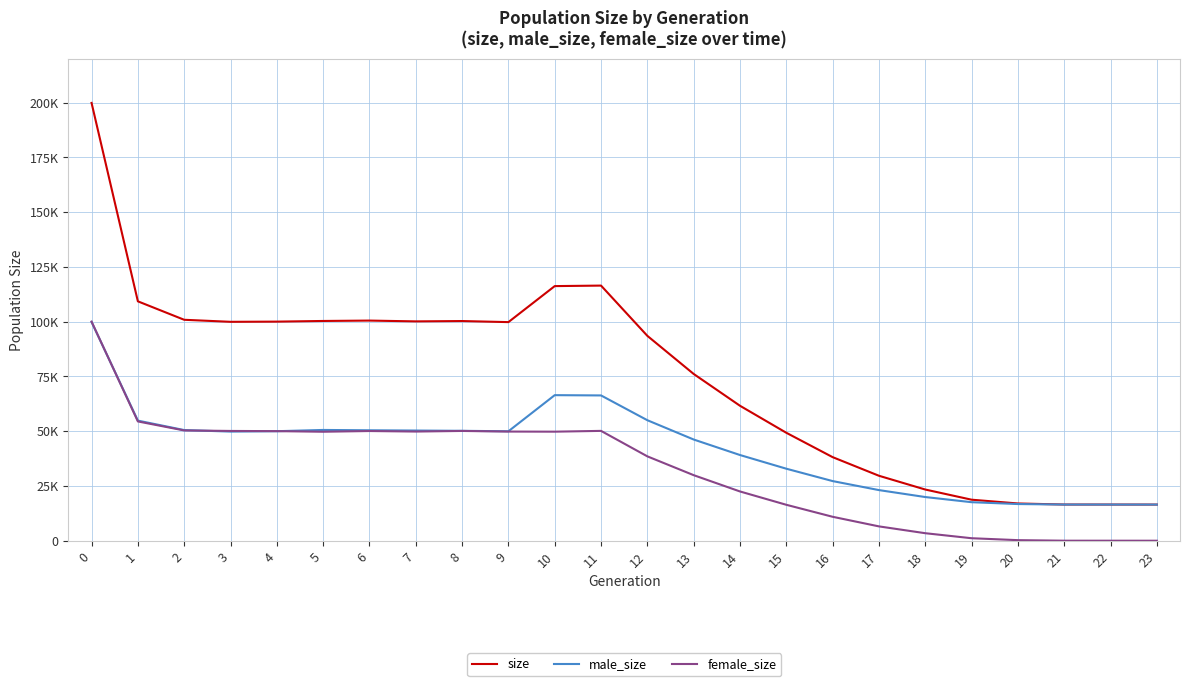

Reading right to left, list all the values displayed in this chart.

size: 16500	16514	16523	17008	18729	23371	29655	38156	49280	61606	76125	93520	116465	116233	99793	100282	100130	100493	100317	100017	99930	100858	109280	199857
male_size: 16500	16506	16511	16746	17589	19941	23110	27227	32875	39120	46200	55008	66323	66451	49963	50172	50295	50416	50567	49993	49819	50517	54827	99833
female_size: 0	8	12	262	1140	3430	6545	10929	16405	22486	29925	38512	50142	49782	49830	50110	49835	50077	49750	50024	50111	50341	54453	100024